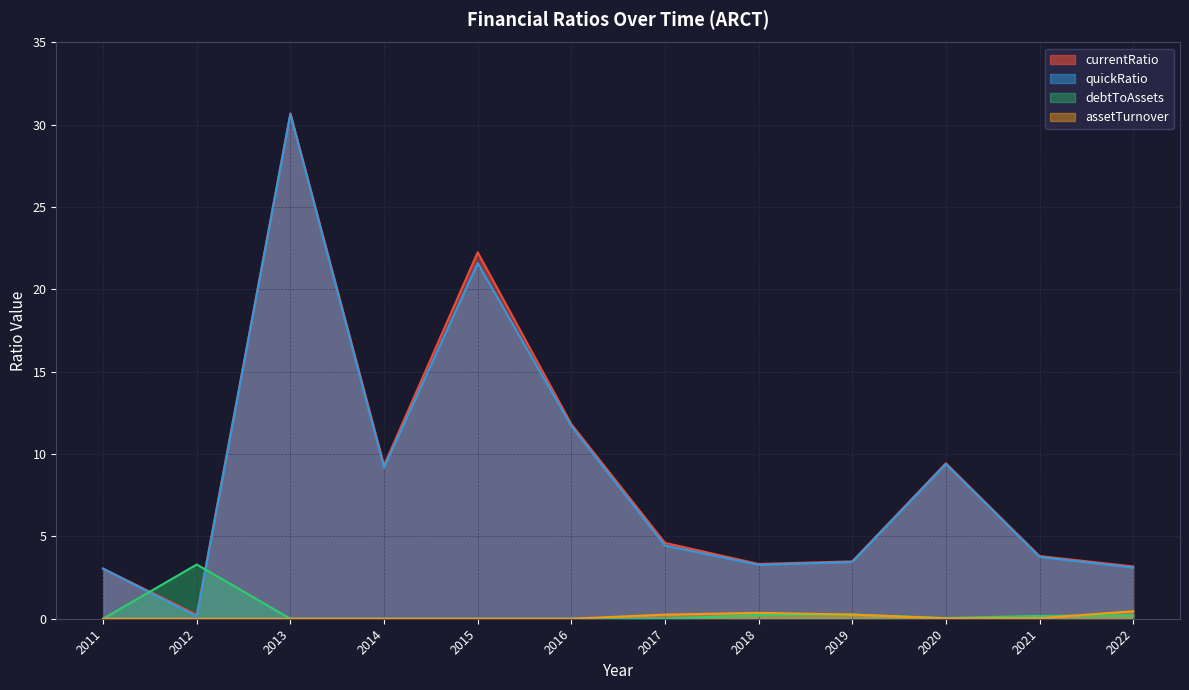

True or false: quickRatio has a value of 3.0 at 2011.

True